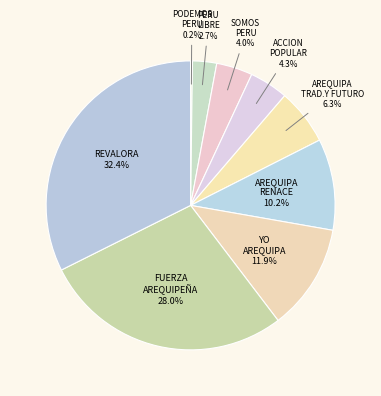

What percentage do SOMOS PERU and REVALORA together represent?

36.4%